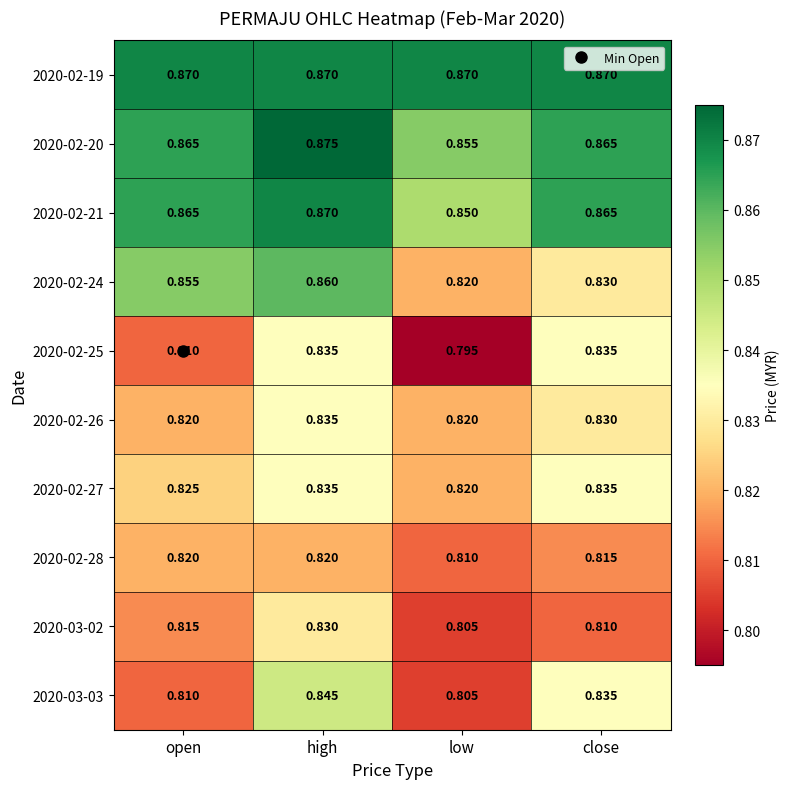

List the labels in order of 2020-03-02 value, largest first.

high, open, close, low